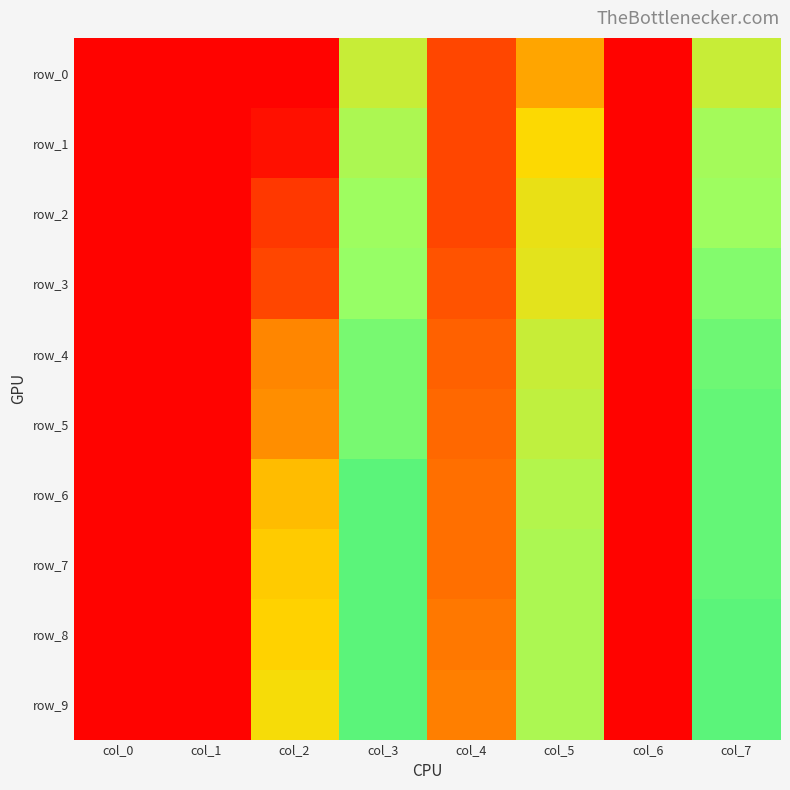

Which series has the largest total across all categories?

row_9